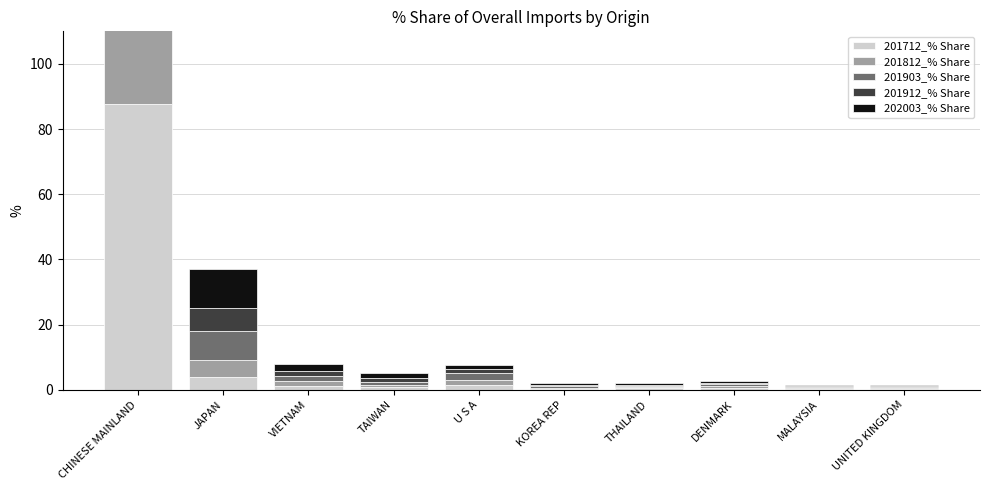

What is the difference between the maximum and minimum values in the 201912_% Share series?

83.7